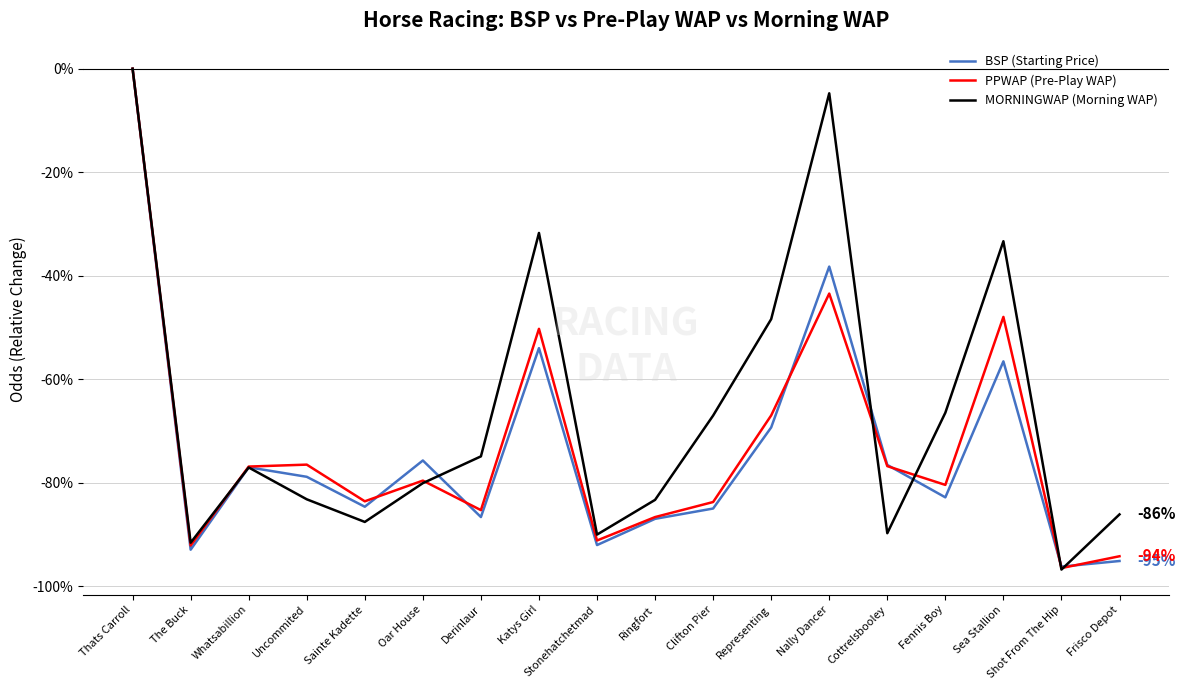

What are all the series names shown in the legend?

BSP (Starting Price), PPWAP (Pre-Play WAP), MORNINGWAP (Morning WAP)